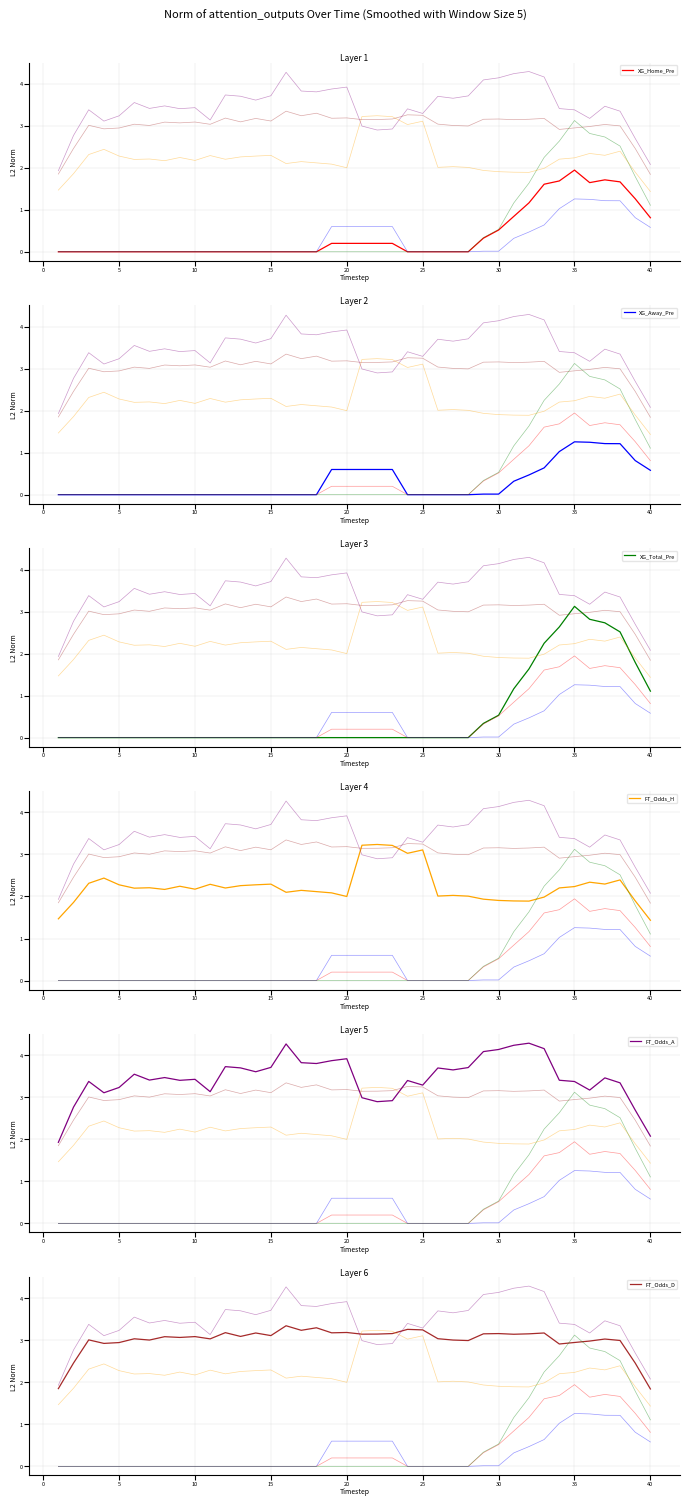

How many positive values does the XG_Total_Pre series have?

12